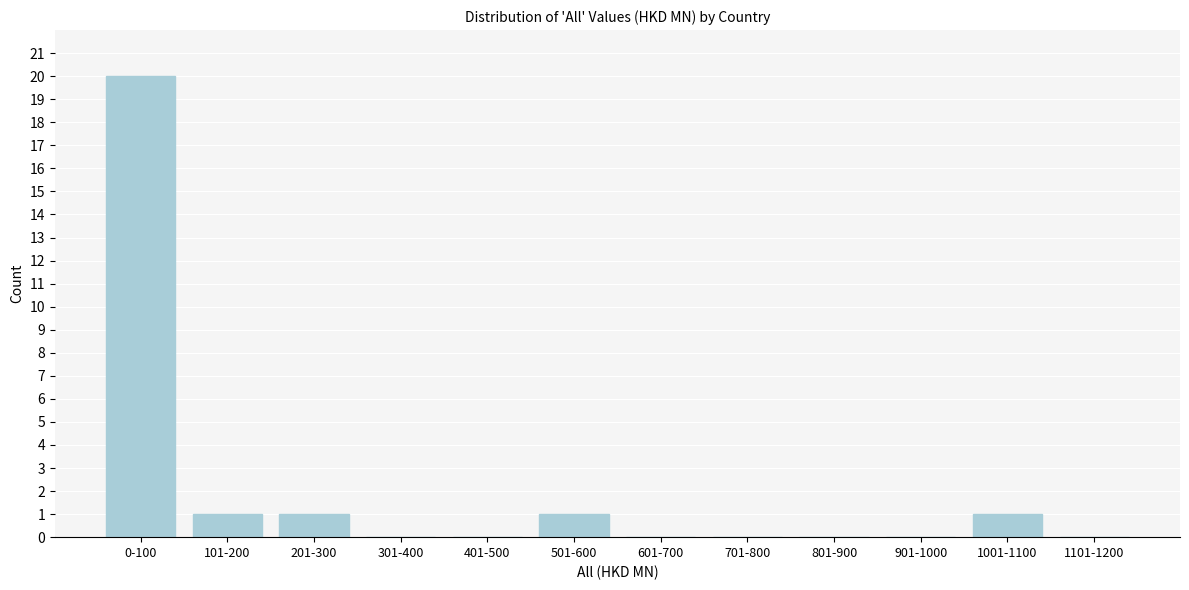

Reading right to left, extract all data points from this chart.

1101-1200=0	1001-1100=1	901-1000=0	801-900=0	701-800=0	601-700=0	501-600=1	401-500=0	301-400=0	201-300=1	101-200=1	0-100=20